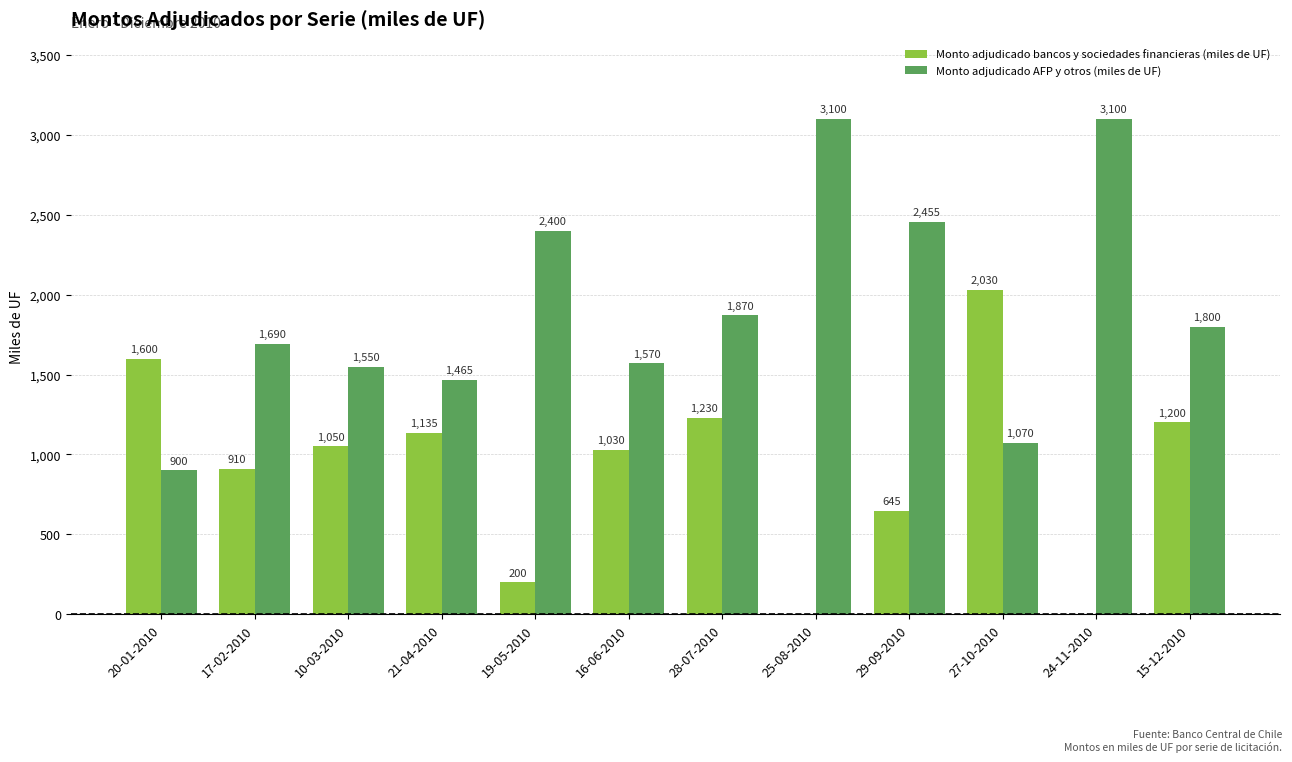

What is the sum of all Monto adjudicado AFP y otros (miles de UF) values?

22970